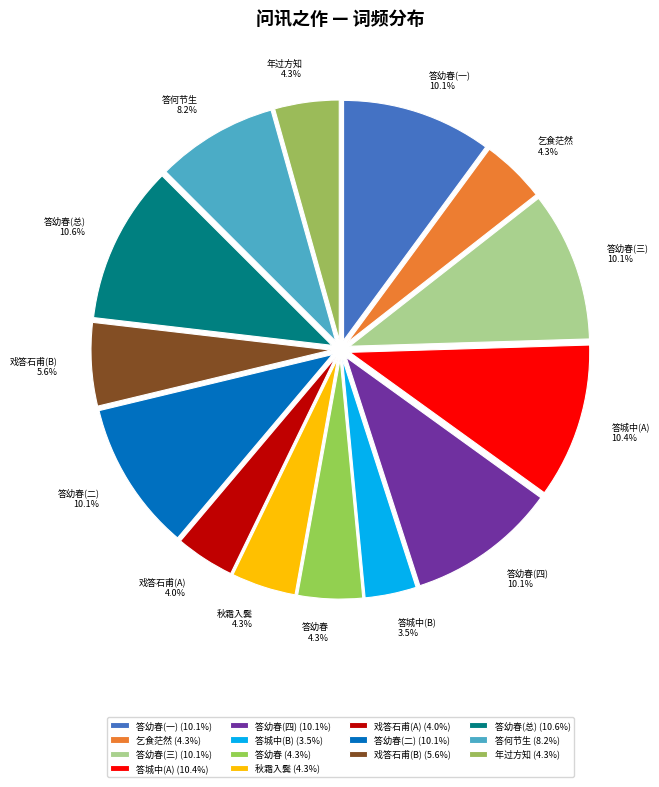

What is the ratio of the value at 年过方知 to the value at 答城中(A)?

0.4